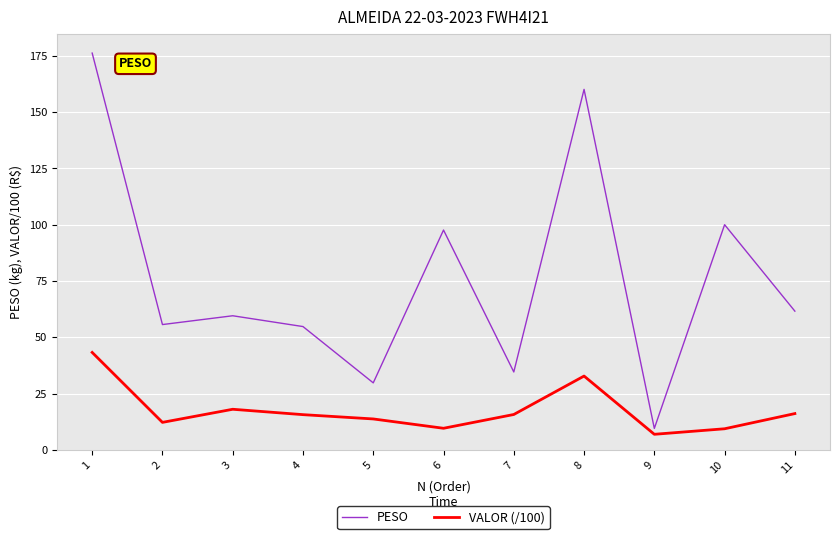

Where is the first local minimum for PESO?

2